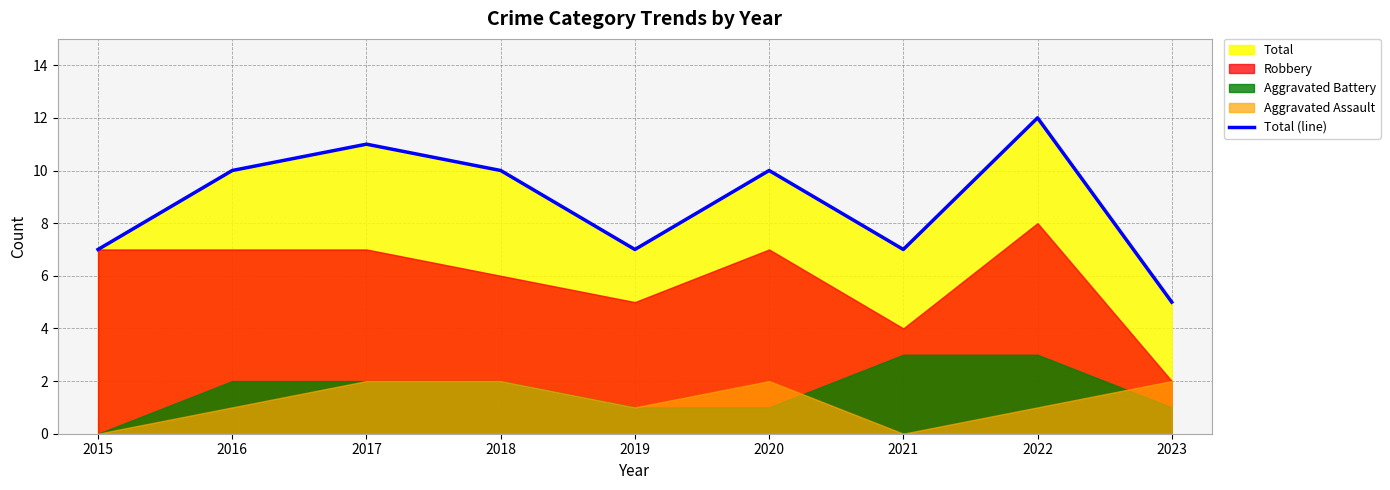

Which label corresponds to the smallest value in the chart?

2023